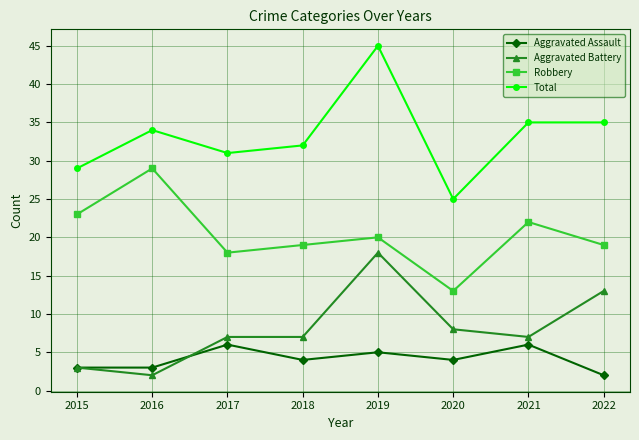

Reading left to right, transcribe all the data shown in this chart.

Aggravated Assault: 2015=3	2016=3	2017=6	2018=4	2019=5	2020=4	2021=6	2022=2
Aggravated Battery: 2015=3	2016=2	2017=7	2018=7	2019=18	2020=8	2021=7	2022=13
Robbery: 2015=23	2016=29	2017=18	2018=19	2019=20	2020=13	2021=22	2022=19
Total: 2015=29	2016=34	2017=31	2018=32	2019=45	2020=25	2021=35	2022=35